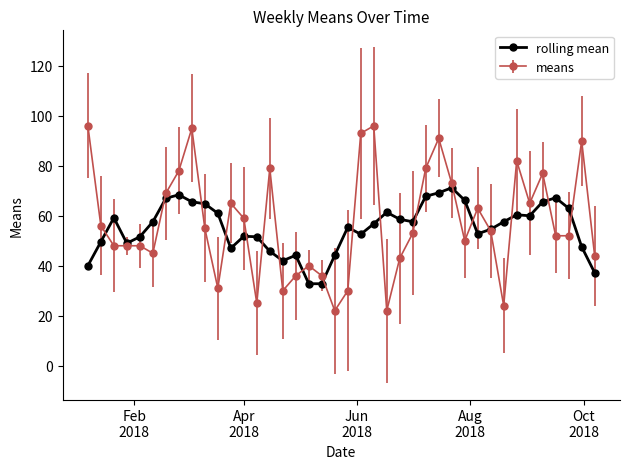

What is the value of the means point at the 33rd from the left?

24.0